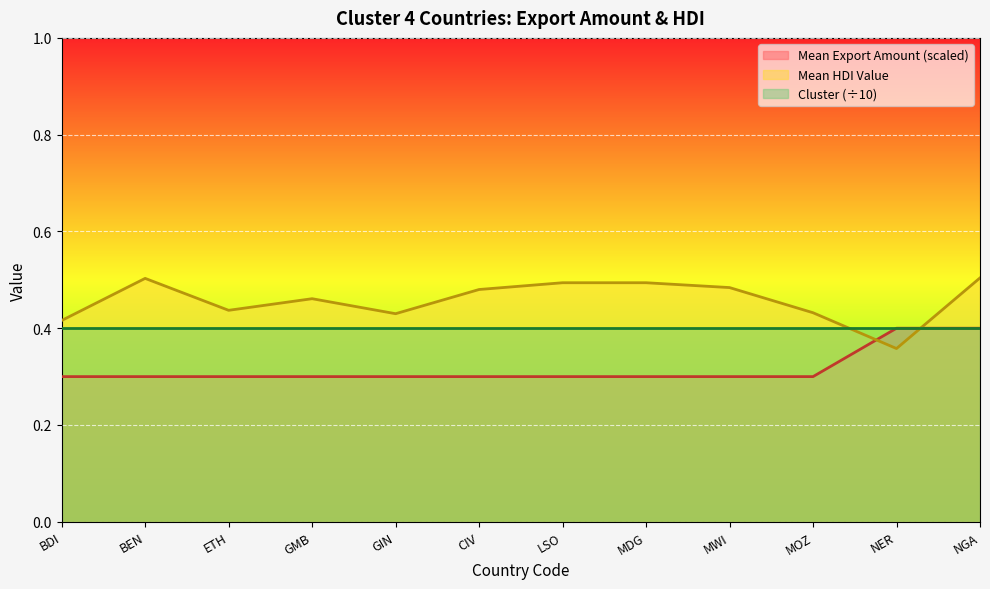

Reading left to right, transcribe all the data shown in this chart.

Mean Export Amount: 0.3	0.3	0.3	0.3	0.3	0.3	0.3	0.3	0.3	0.3	0.4	0.4
Mean HDI Value: 0.4	0.5	0.4	0.5	0.4	0.5	0.5	0.5	0.5	0.4	0.4	0.5